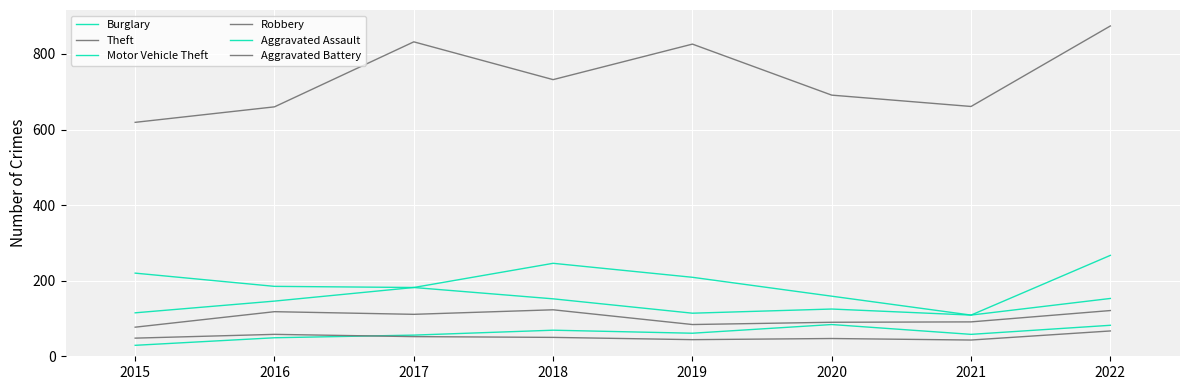

Does the chart have visible grid lines?

Yes